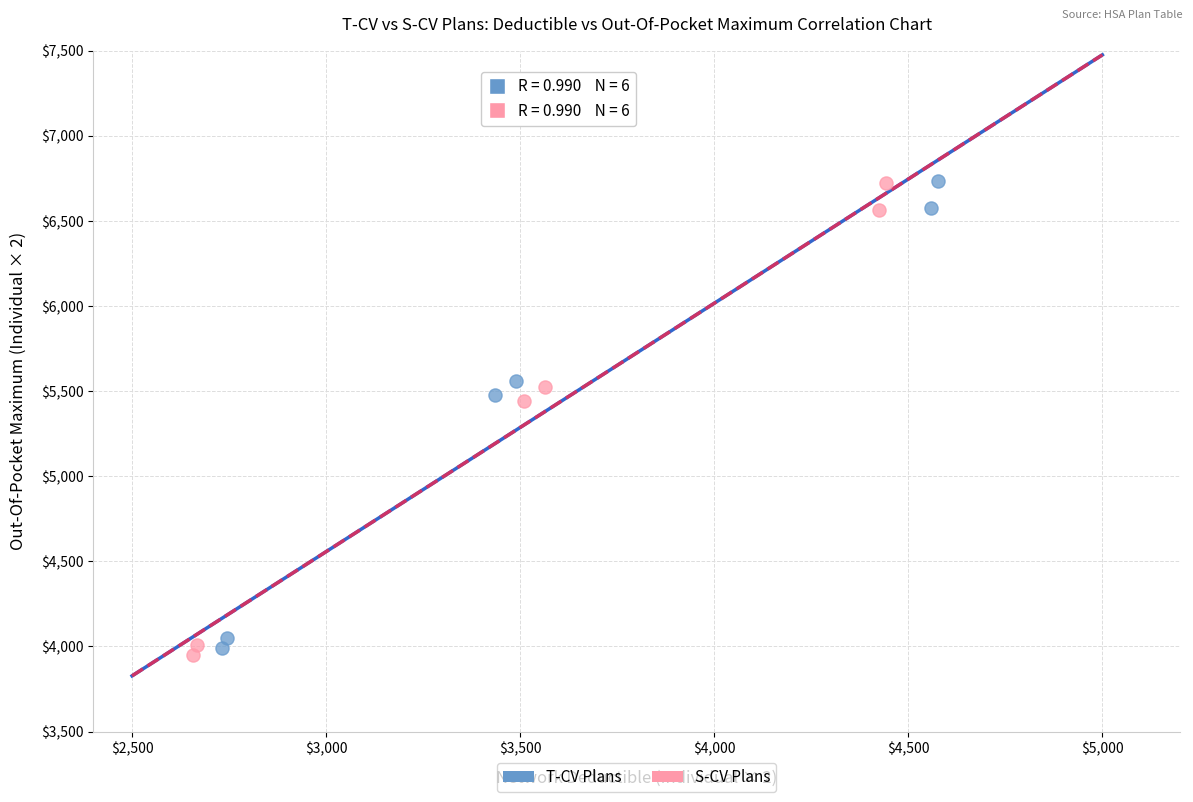

Which series reaches the minimum Y coordinate?

S-CV Plans